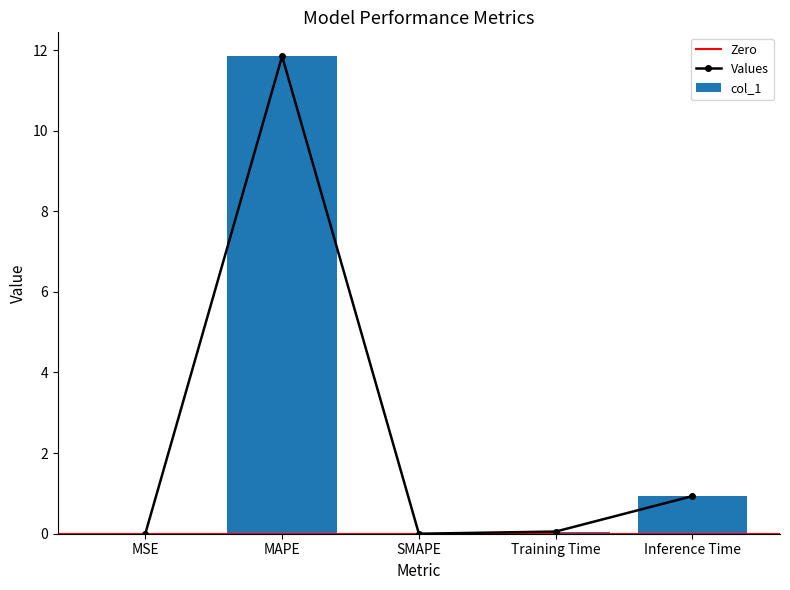

What is the value of the 2nd bar from the left?

11.8